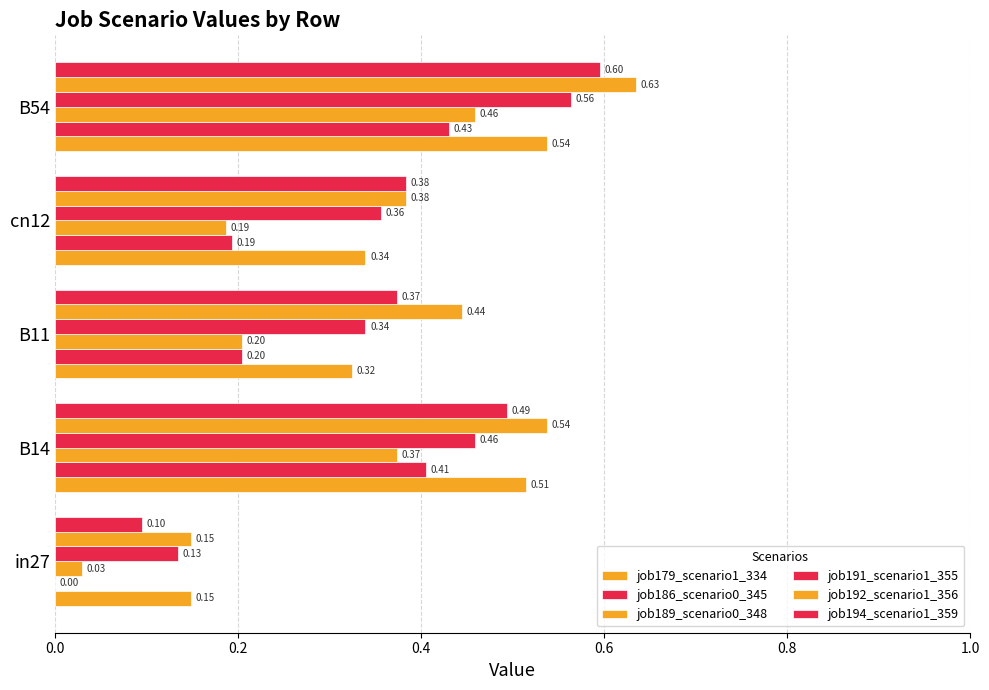

Which series has the largest total across all categories?

job192_scenario1_356